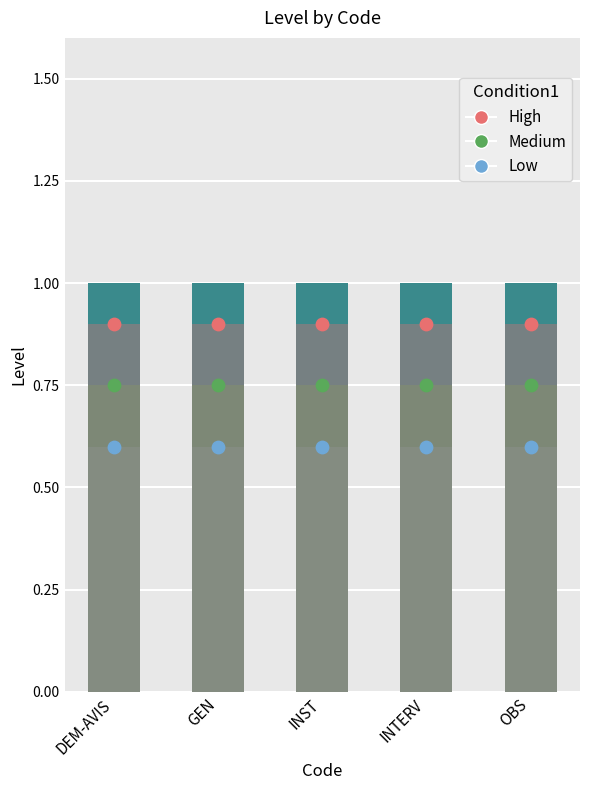

At which category is the sum across all series the highest?

DEM-AVIS